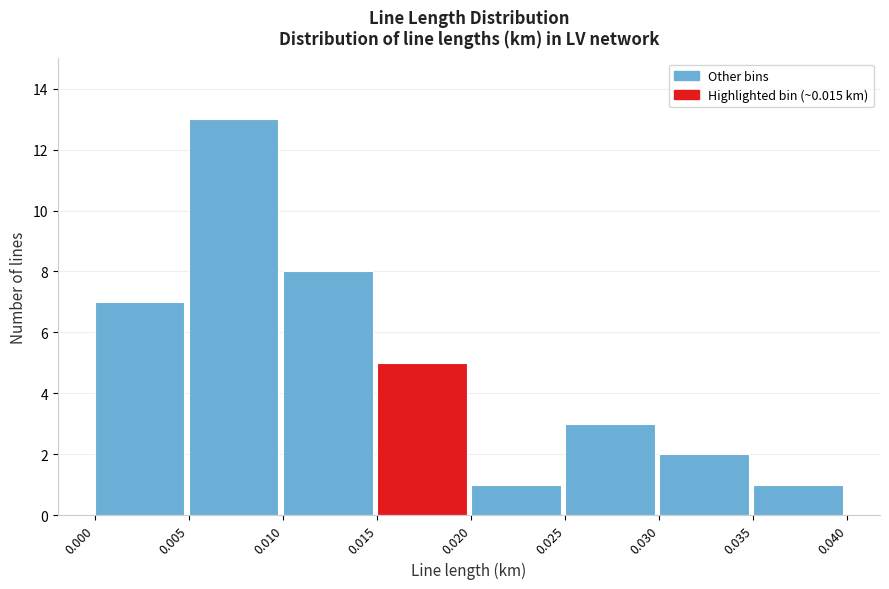

How tall is the bar that spans 0.035 to 0.040 on the x-axis? The values are not printed on the chart, so give them approximately, as read against the axis.

1